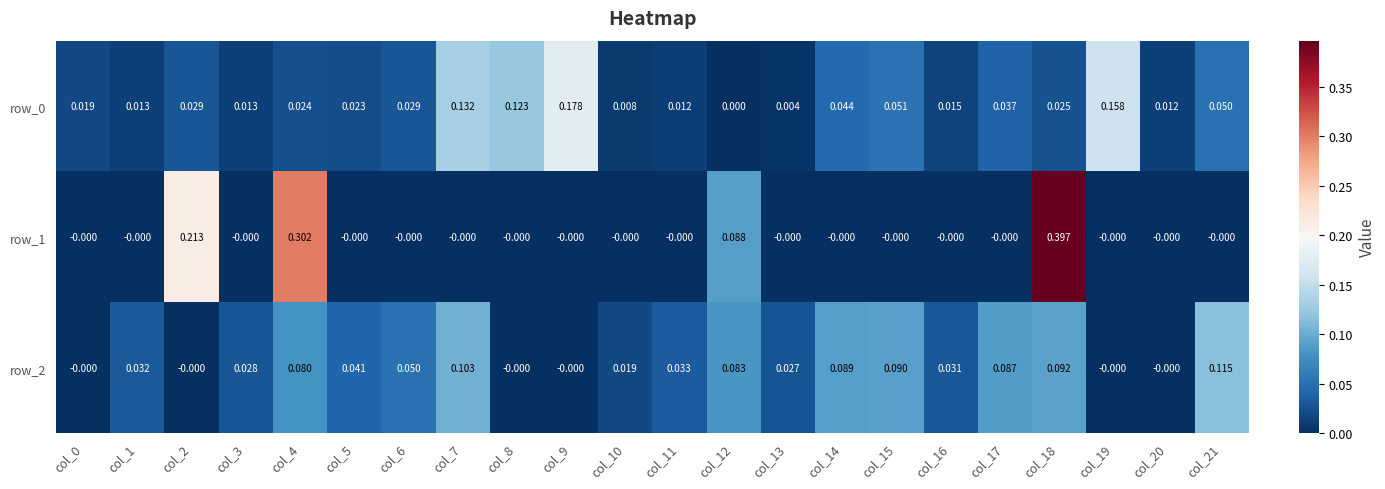

Is the value of row_1 at col_20 greater than the value of row_0 at col_3?

No